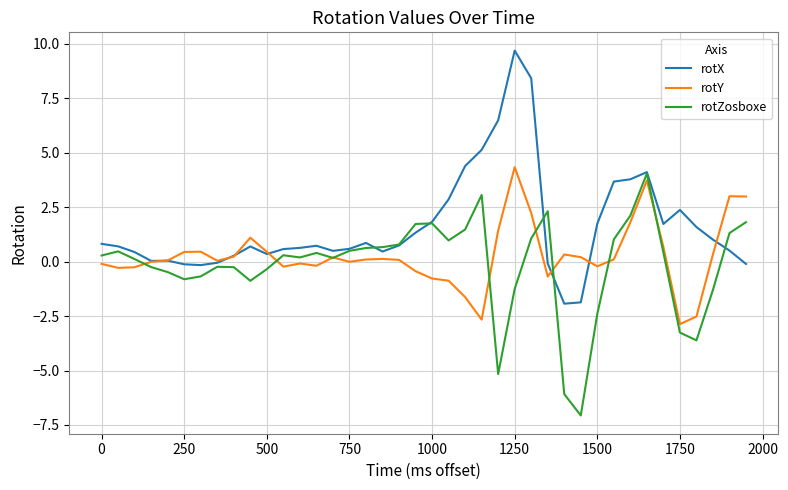

How many lines are shown in the chart?

3